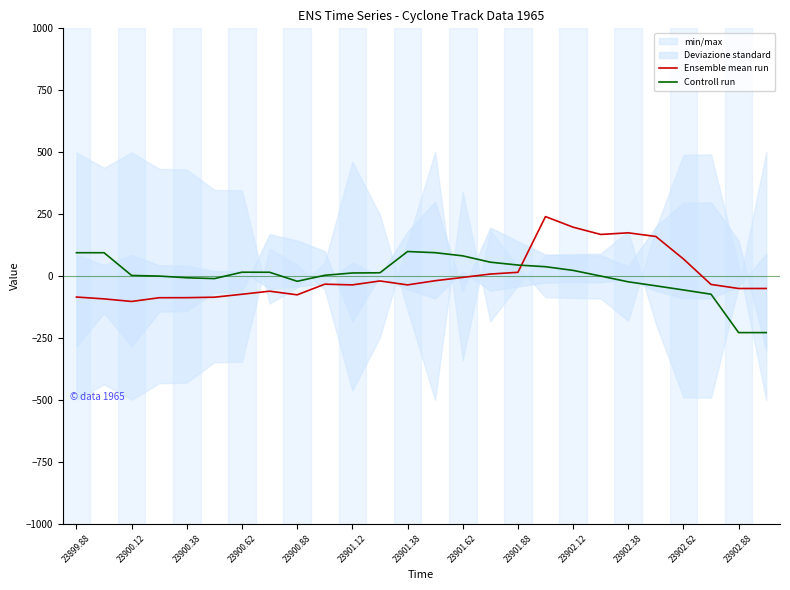

What is the difference between the maximum and minimum values in the Ensemble mean run series?

342.6